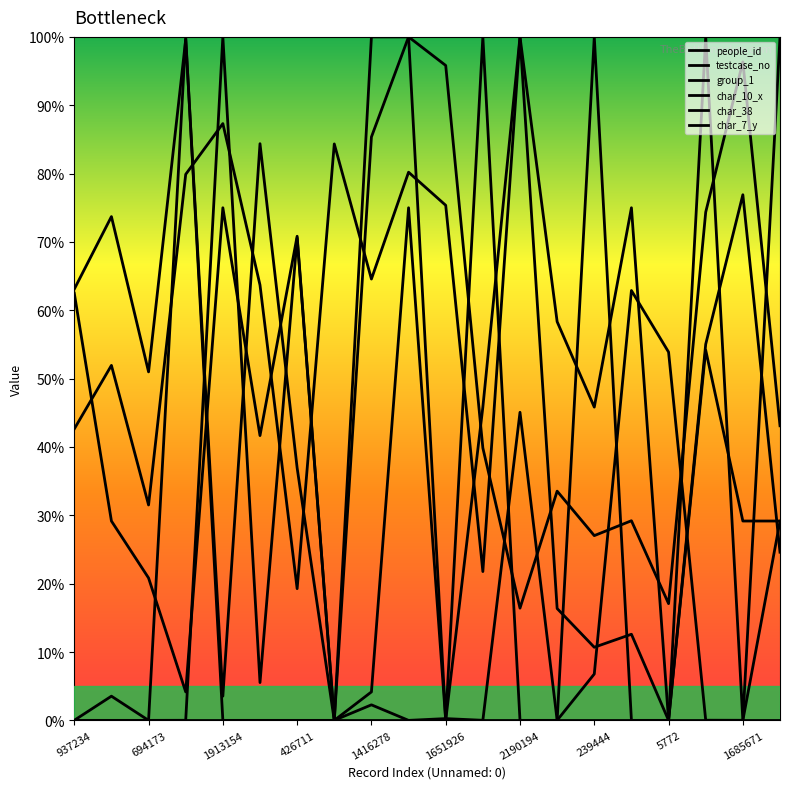

True or false: char_10_x and group_1 cross at least once.

False